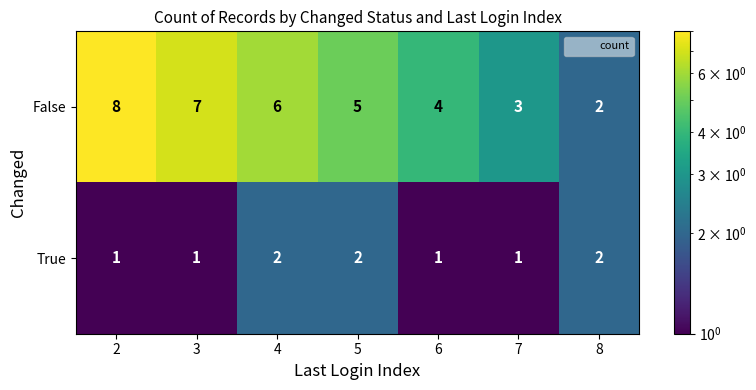

Which series has the widest spread of values?

False